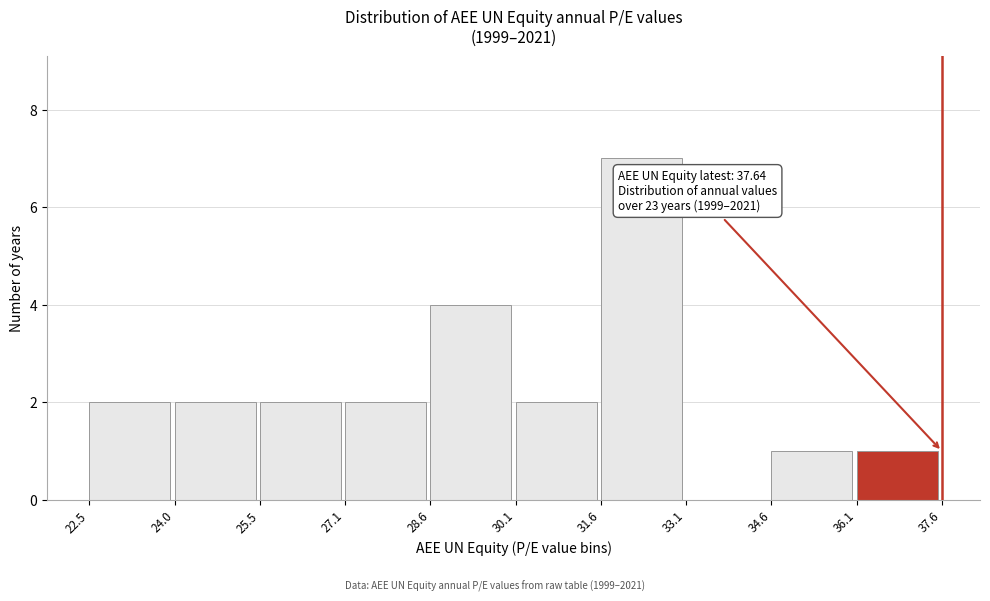

Which range on the x-axis has the tallest bar?

31.6 to 33.1